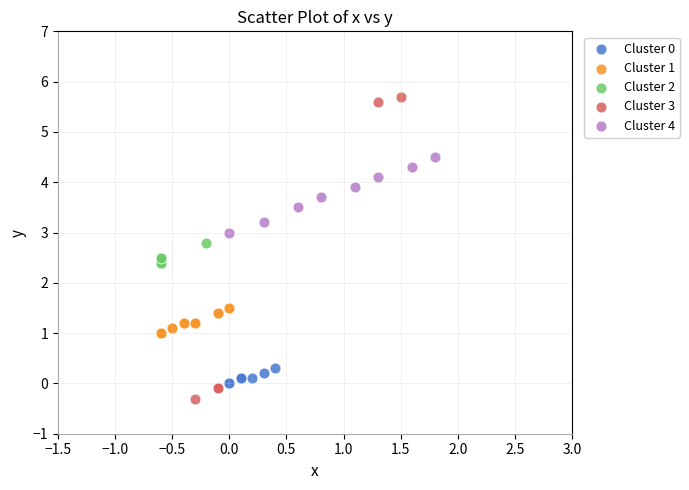

Which series contains the highest Y value?

Cluster 3